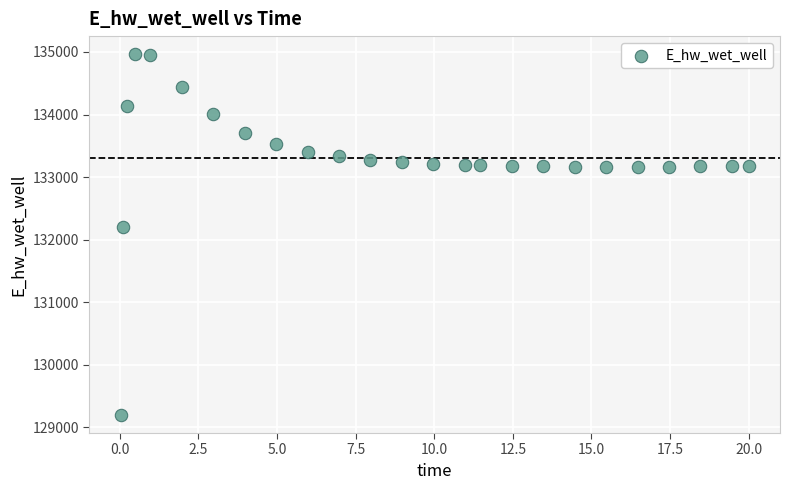

What Y value in the scatter plot is closest to 132080?

132206.8